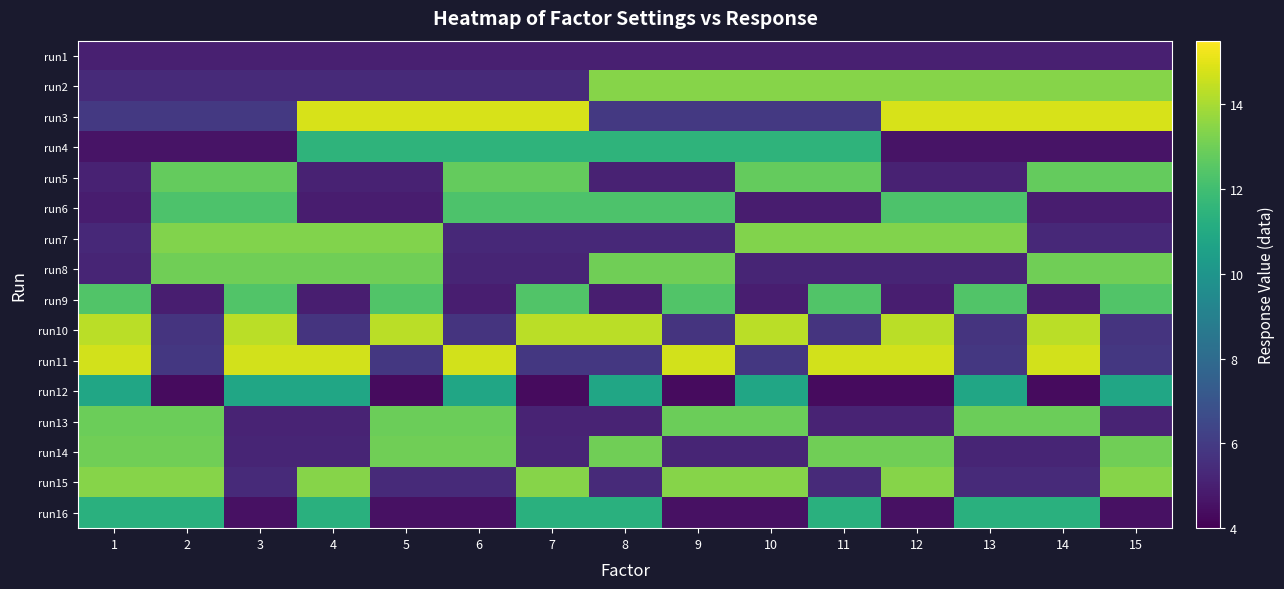

What is the difference between the highest and lowest values at 2?

9.1